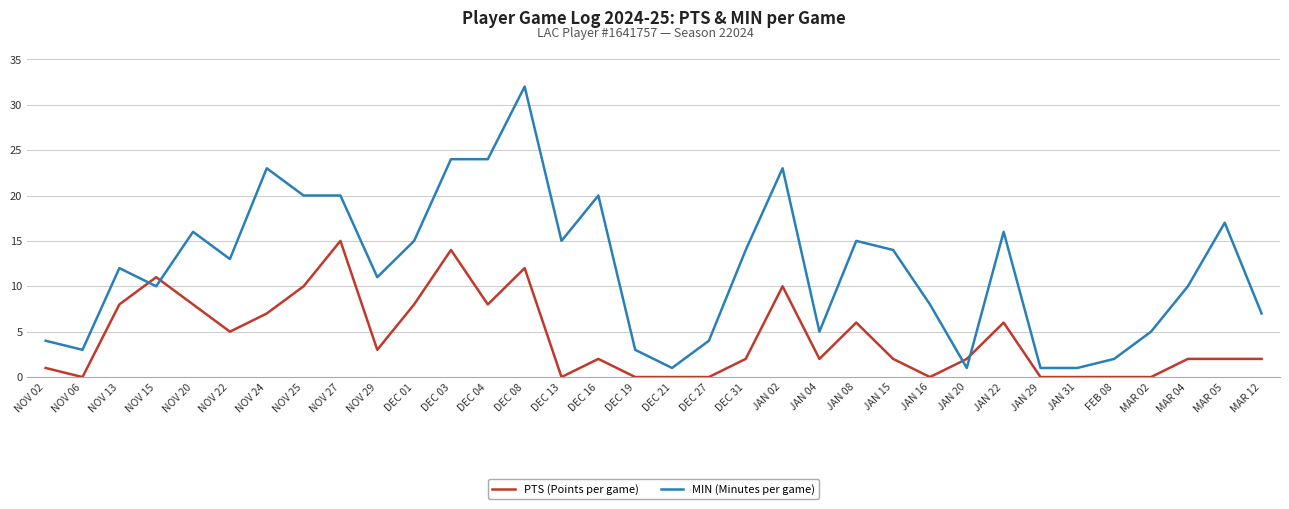

Which label corresponds to the largest value in the chart?

DEC 08